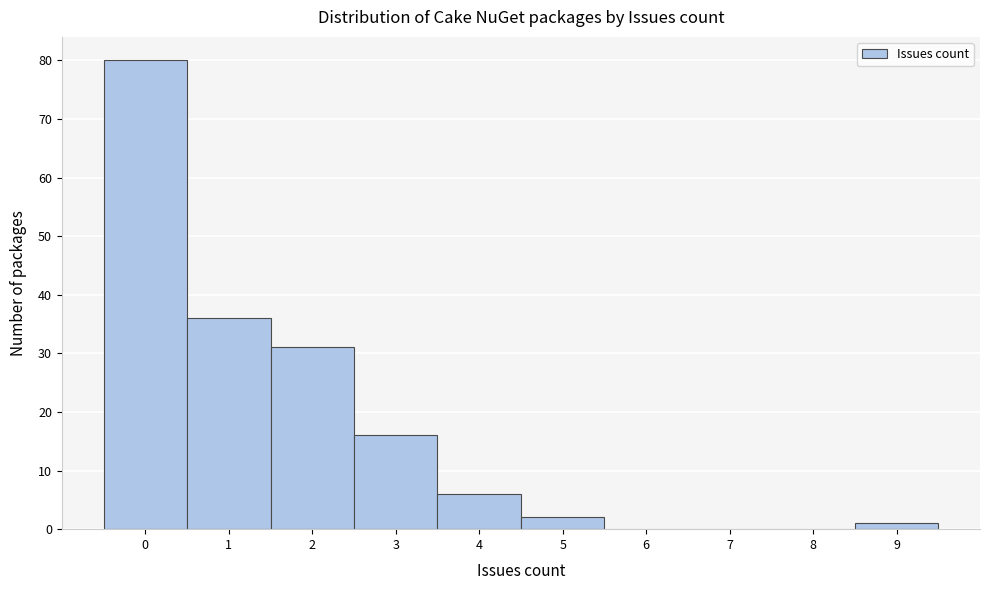

Reading left to right, list every bar in this chart as the range it spans on the x-axis followed by its height. The values are not printed on the chart, so give them approximately, as read against the axis.

-0.5 to 0.5: 80
0.5 to 1.5: 36
1.5 to 2.5: 31
2.5 to 3.5: 16
3.5 to 4.5: 6
4.5 to 5.5: 2
5.5 to 6.5: 0
6.5 to 7.5: 0
7.5 to 8.5: 0
8.5 to 9.5: 1